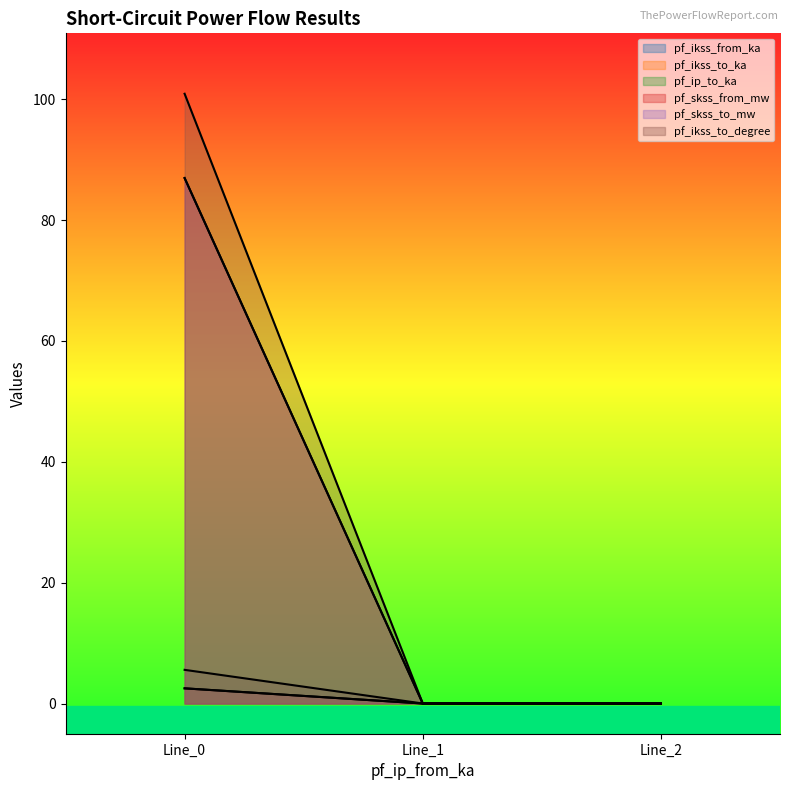

Which series has the largest total across all categories?

pf_skss_from_mw